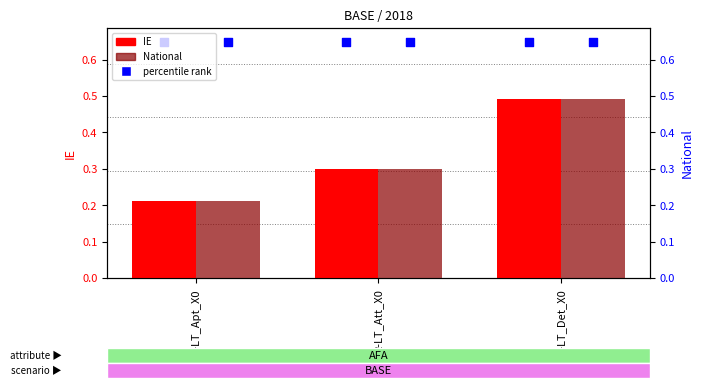

At which category is the sum across all series the highest?

R-LT_Det_X0